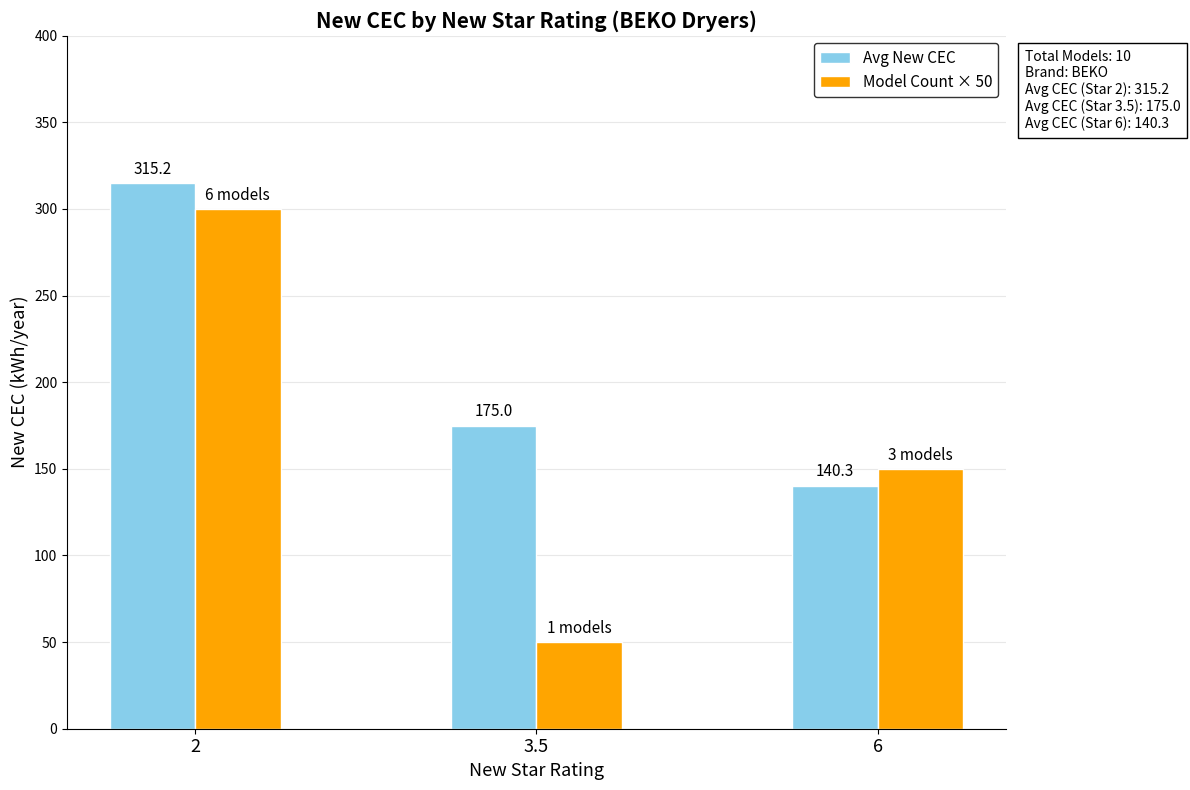

Reading left to right, list all the values displayed in this chart.

Avg New CEC: 2=315.2	3.5=175.0	6=140.3
Model Count × 50: 2=300.0	3.5=50.0	6=150.0